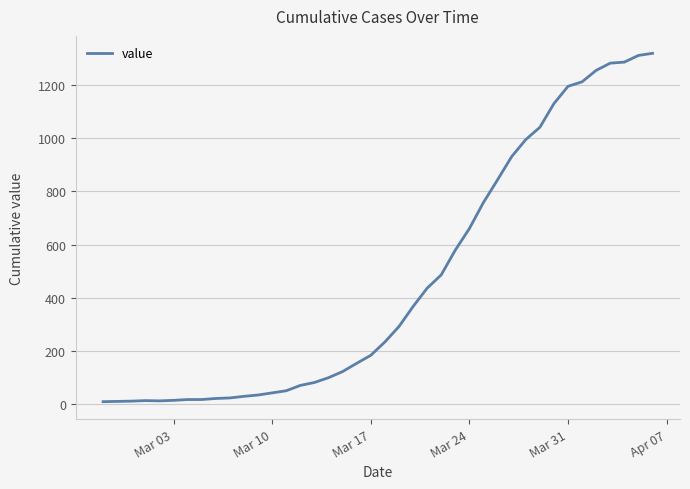

What is the difference between the maximum and minimum values?

1308